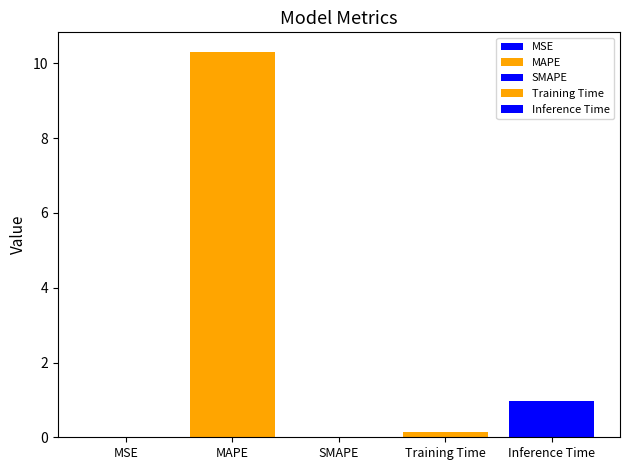

Reading right to left, list all the values displayed in this chart.

1.0	0.1	0.0	10.3	0.0